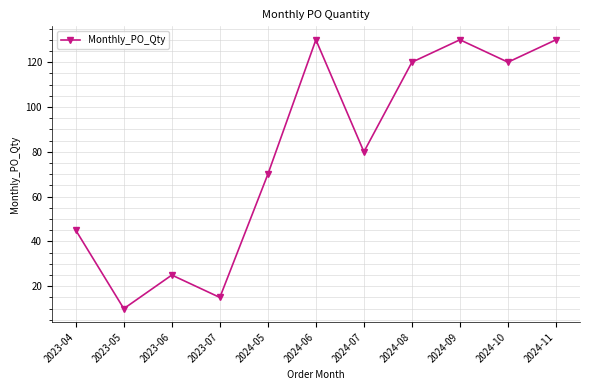

What value does the data have at 2024-09, to the nearest 5?

130